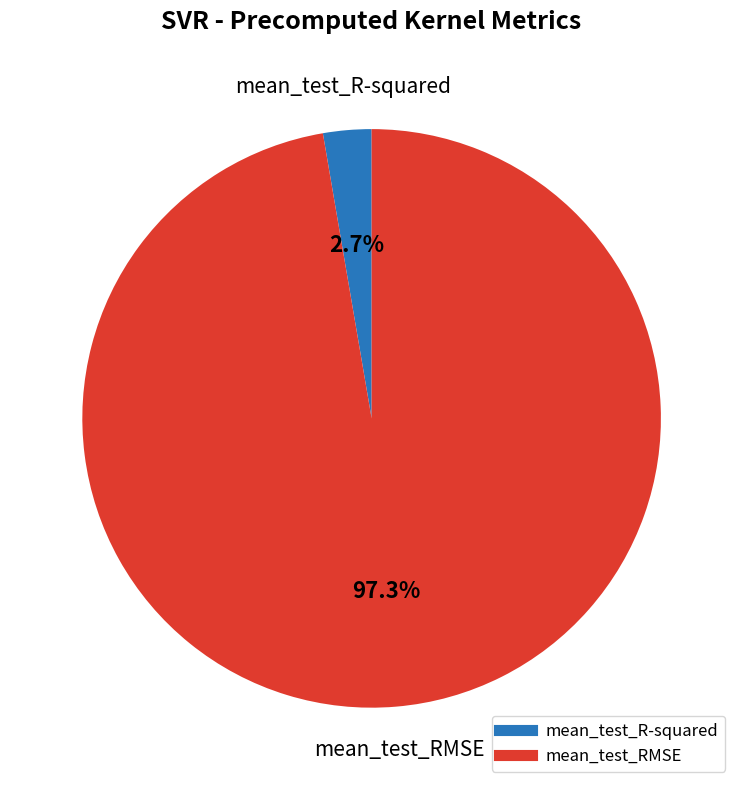

The mean_test_RMSE slice represents 97% of the pie. True or false?

True